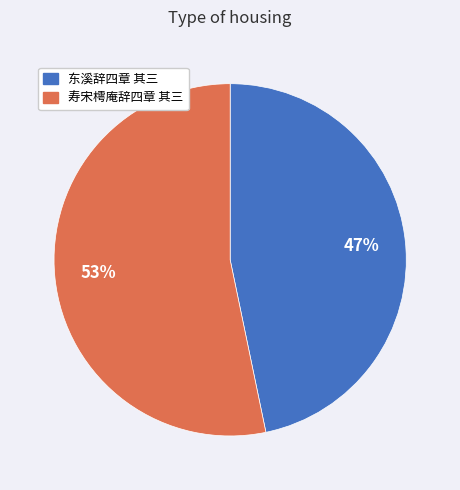

How many slices are in this pie chart?

2